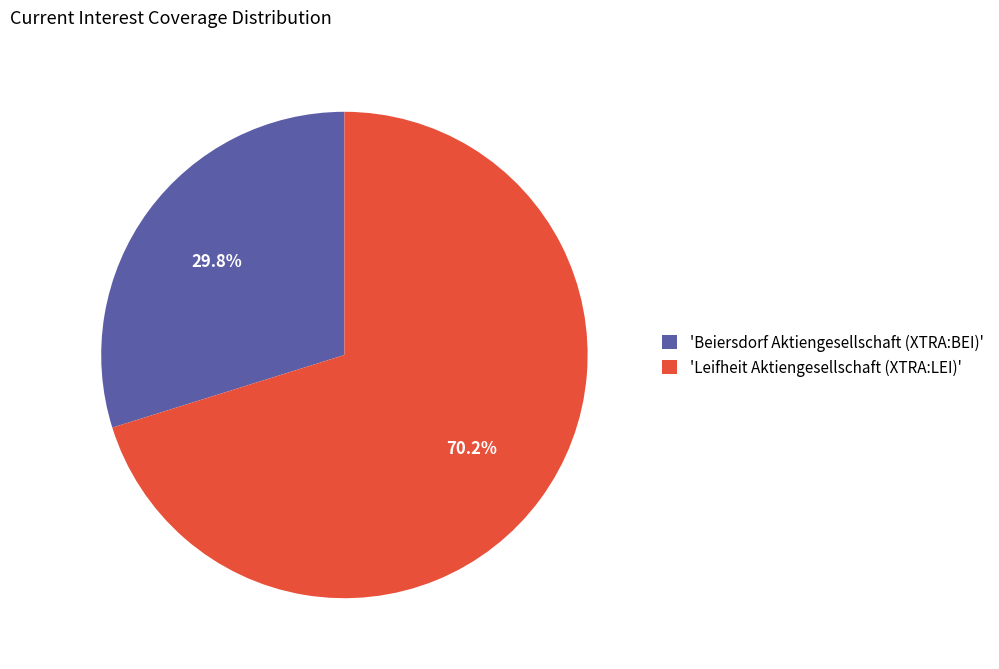

How many segments does this pie chart have?

2